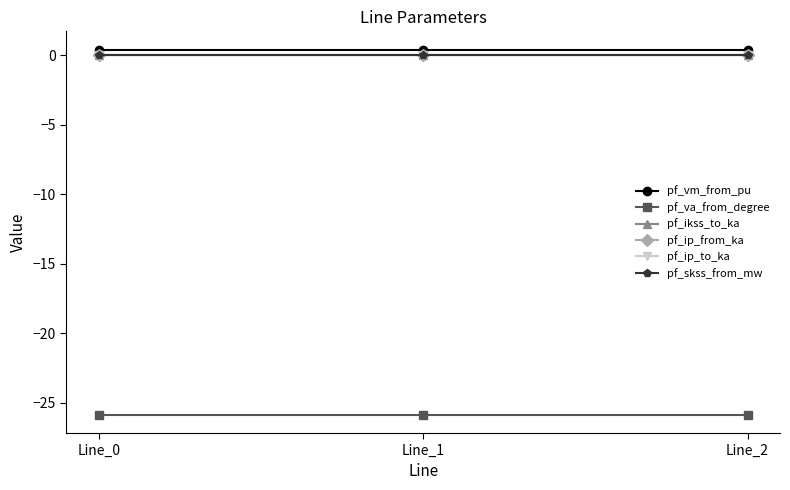

Does the chart have visible grid lines?

No